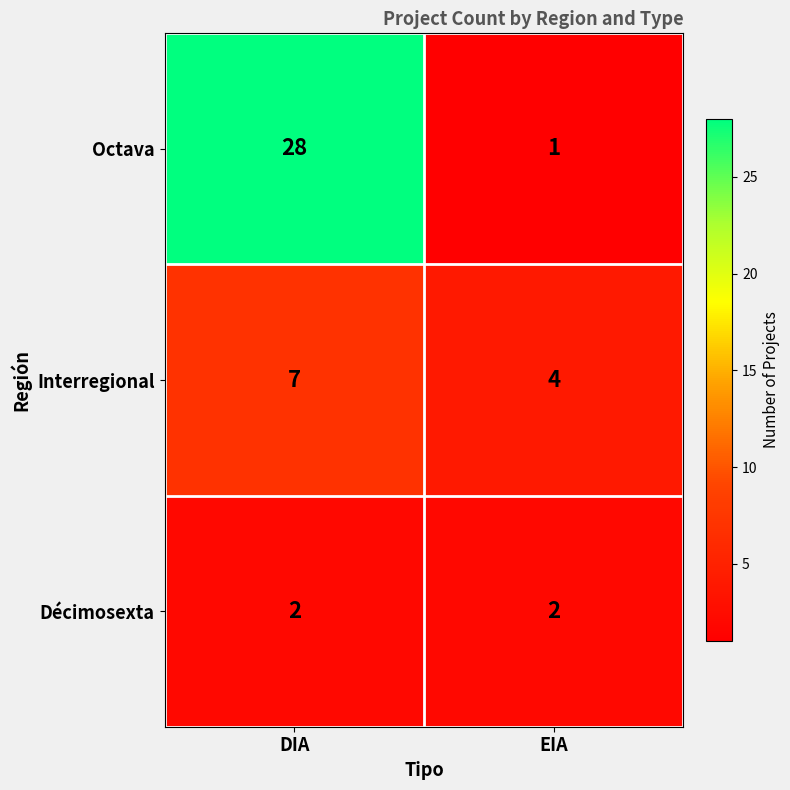

At EIA, list the series in order from largest to smallest.

Interregional, Décimosexta, Octava